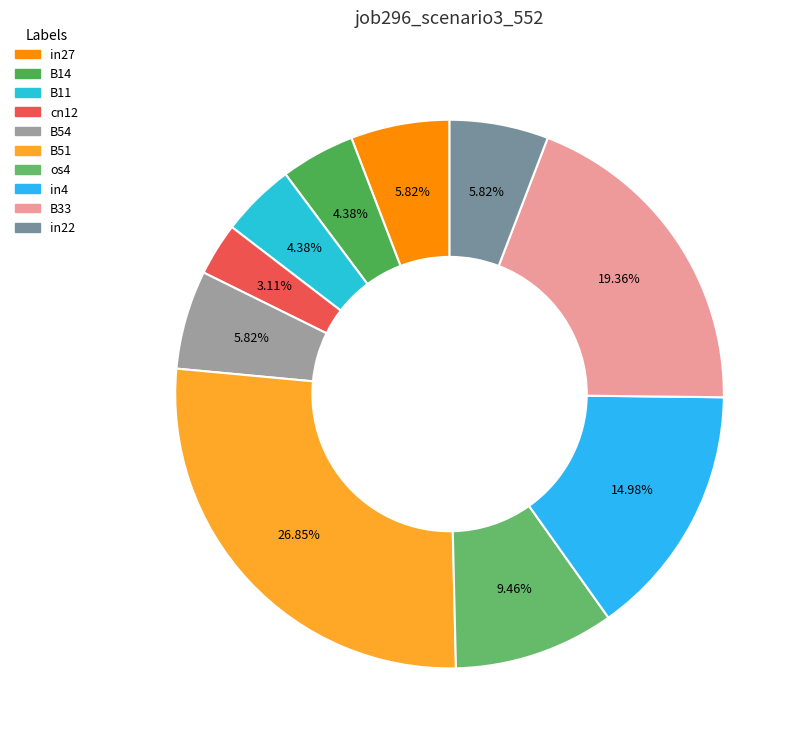

What percentage is the B51 slice, to the nearest percent?

27%